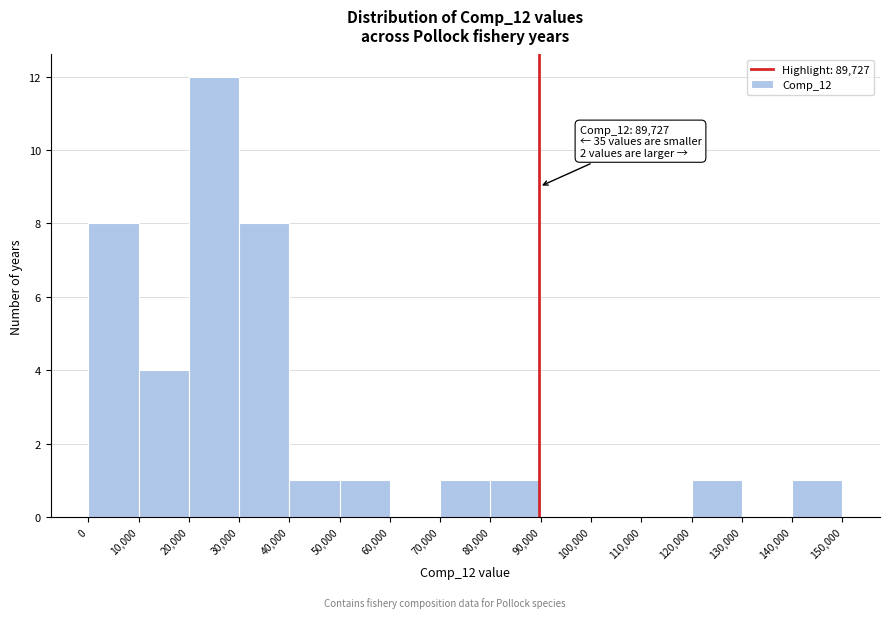

Over which range of the x-axis is the bar tallest?

20,000 to 30,000